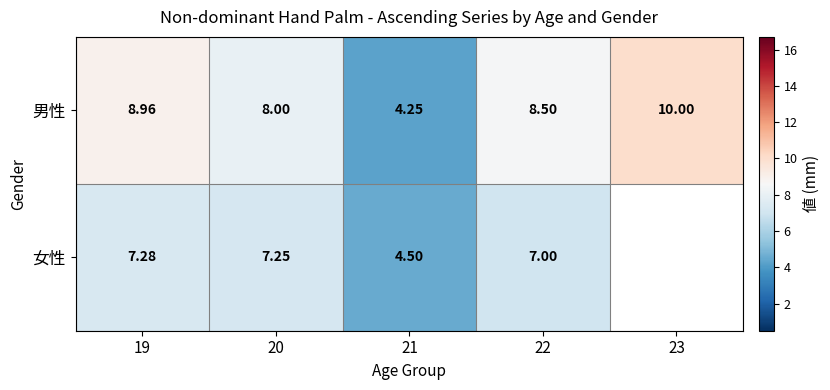

How many data points in 男性 are less than 8?

1